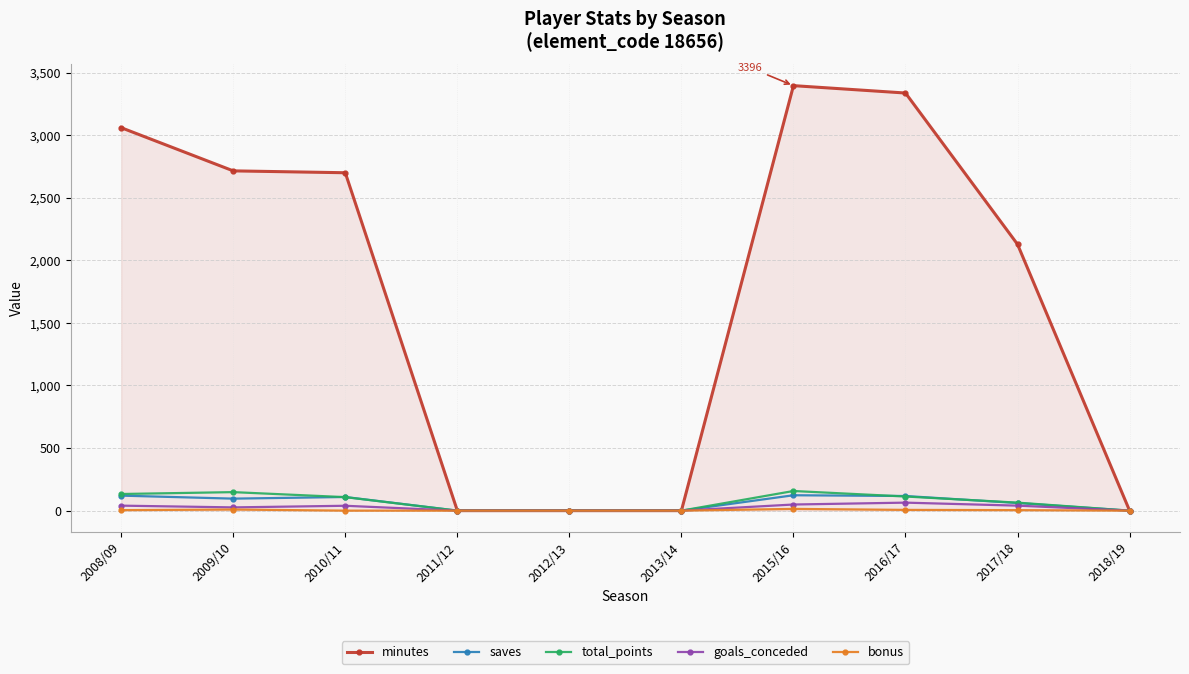

The value of saves at 2009/10 is 96. True or false?

True